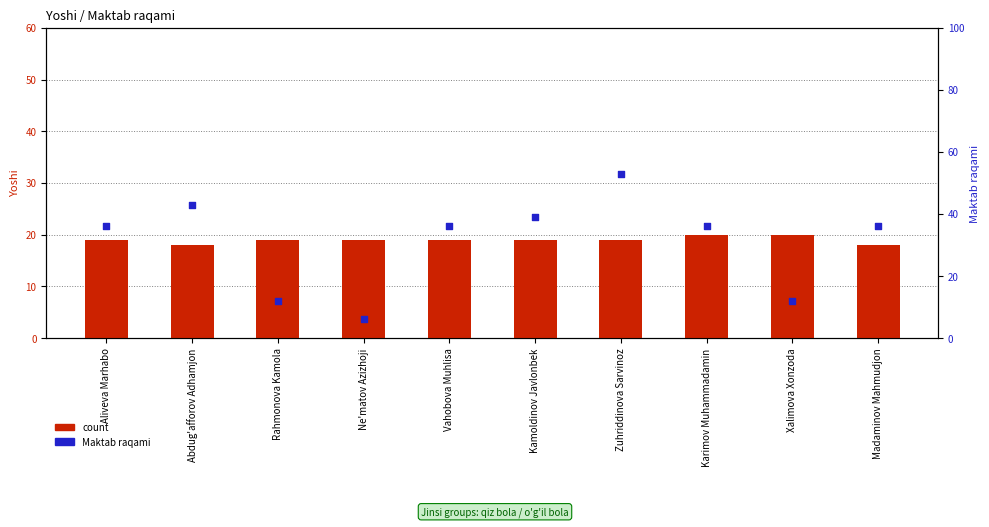

At which category is the sum across all series the highest?

Zuhriddinova Sarvinoz